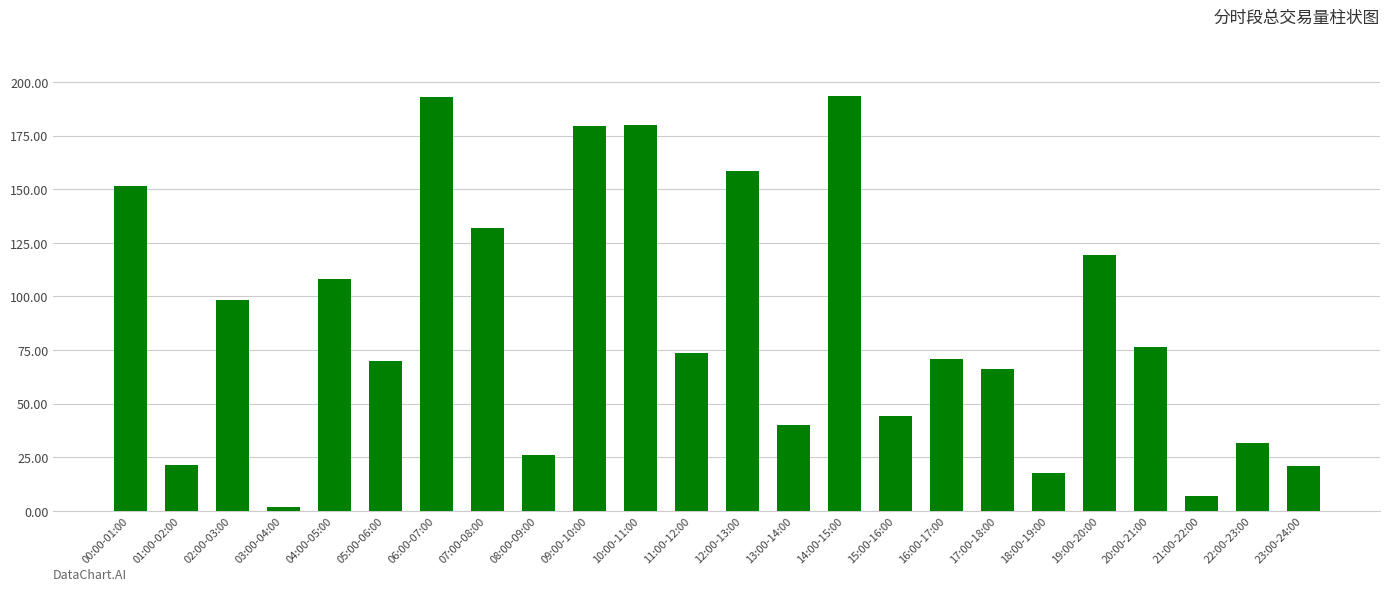

What is the difference between the maximum and minimum values?

191.8